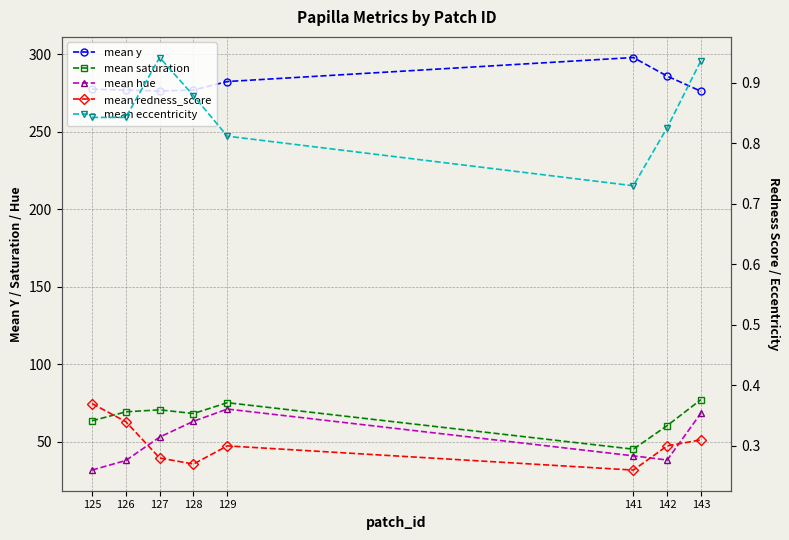

Is it true that mean redness_score equals 0.3 at 129?

True